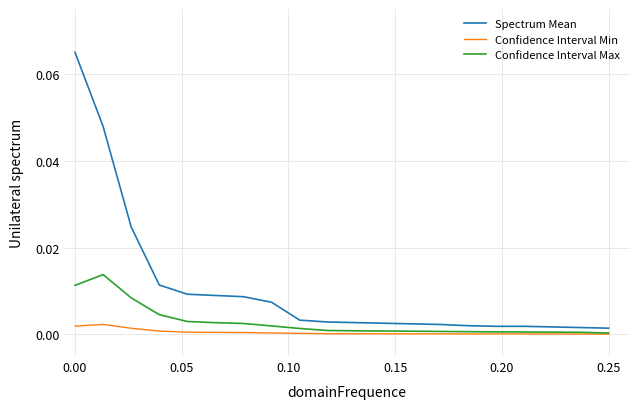

Which series has the widest spread of values?

Spectrum Mean